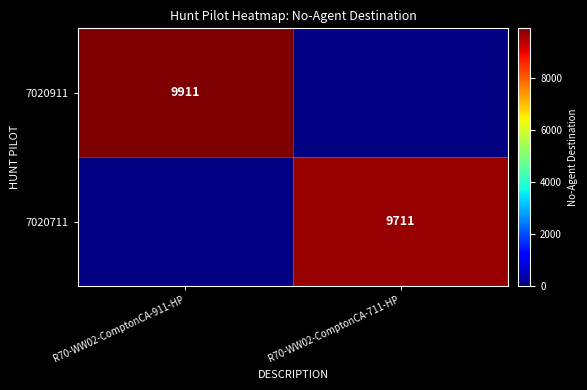

Is it true that 7020711 equals 9711 at R70-WW02-ComptonCA-711-HP?

True